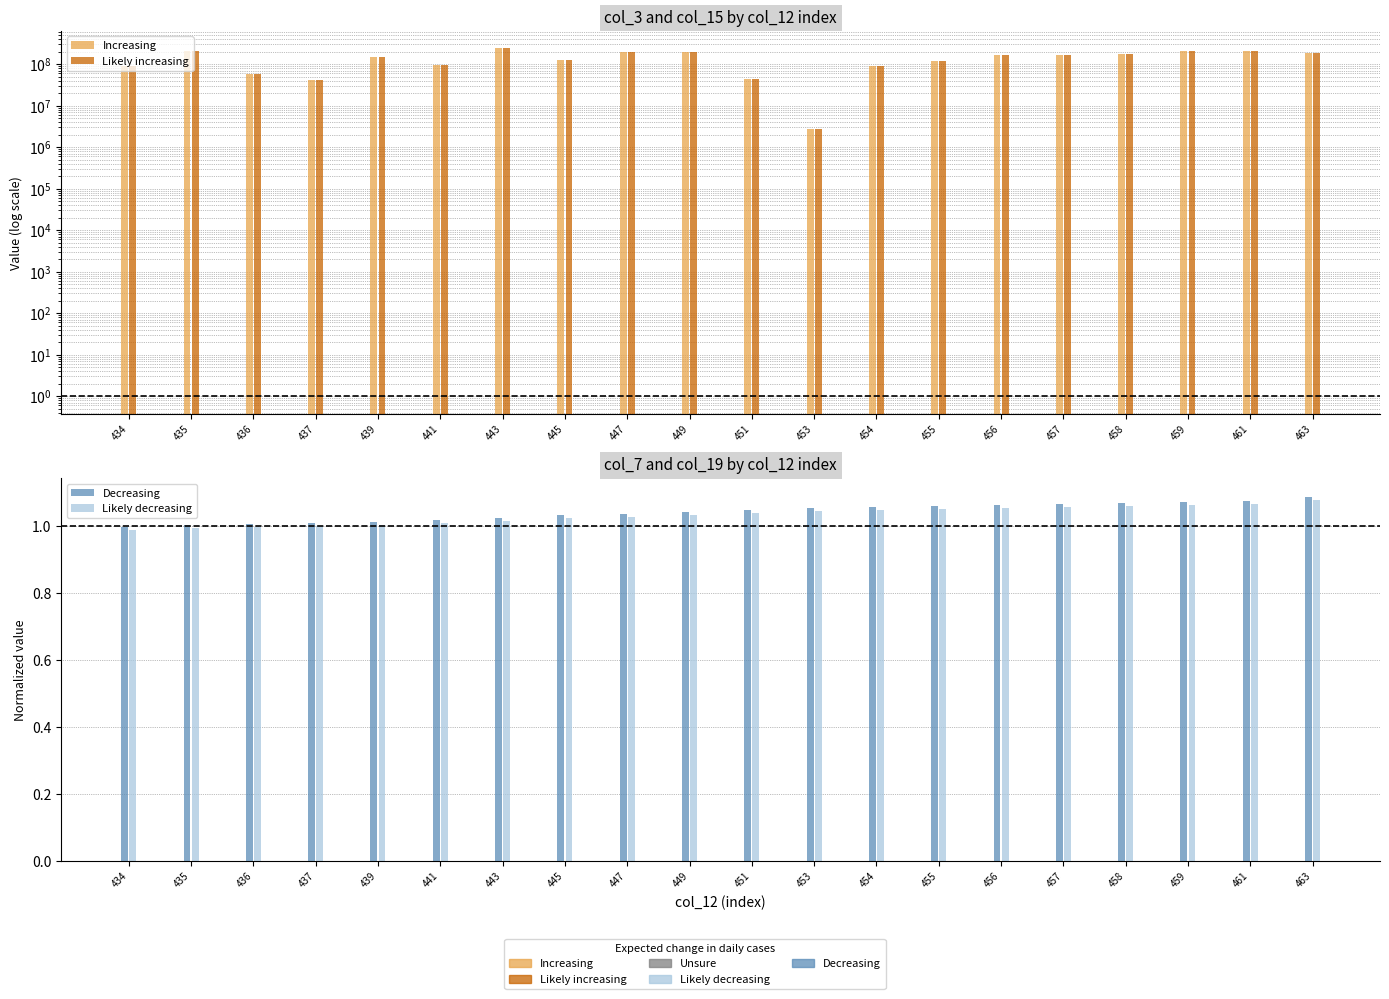

Is it true that Likely increasing equals 322481135.8 at 435?

False